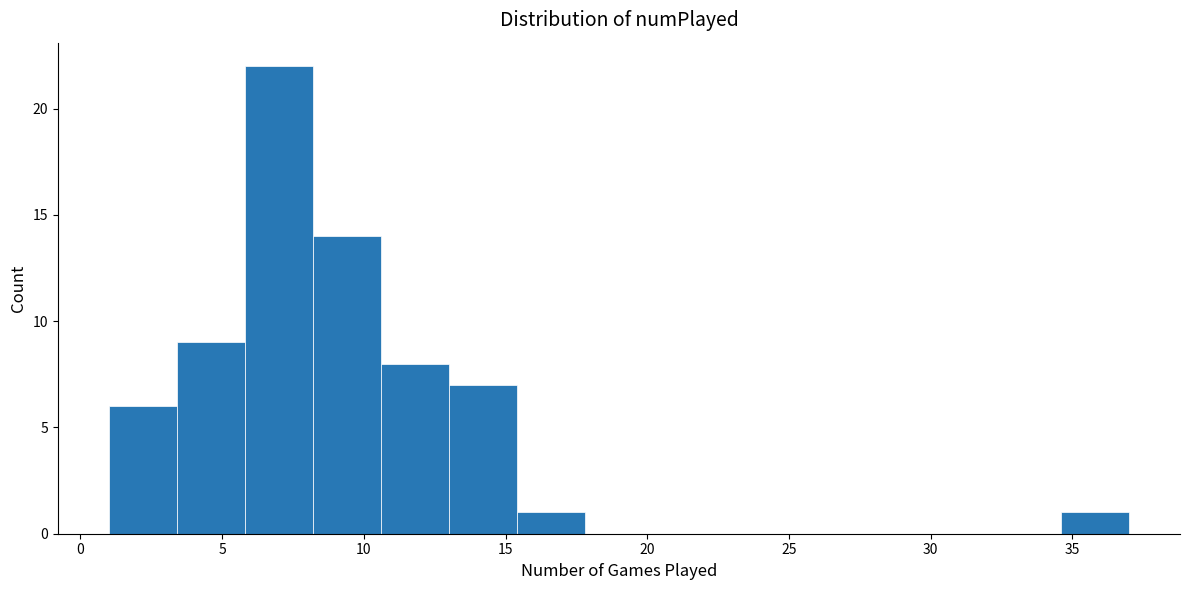

Reading left to right, transcribe this chart: for each bar, give the range it covers on the x-axis and its height. Neither the bar edges nor the heights are printed on the chart, so give them approximately, as read against the axes.

1.0 to 3.4: 6
3.4 to 5.8: 9
5.8 to 8.2: 22
8.2 to 10.6: 14
10.6 to 13.0: 8
13.0 to 15.4: 7
15.4 to 17.8: 1
17.8 to 20.2: 0
20.2 to 22.6: 0
22.6 to 25.0: 0
25.0 to 27.4: 0
27.4 to 29.8: 0
29.8 to 32.2: 0
32.2 to 34.6: 0
34.6 to 37.0: 1